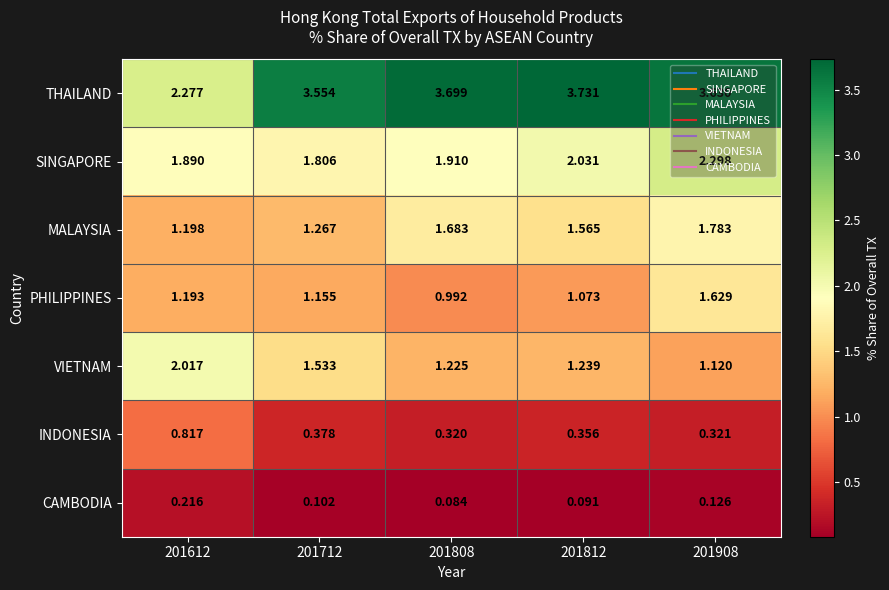

Is the value of MALAYSIA at 201908 greater than the value of INDONESIA at 201812?

Yes